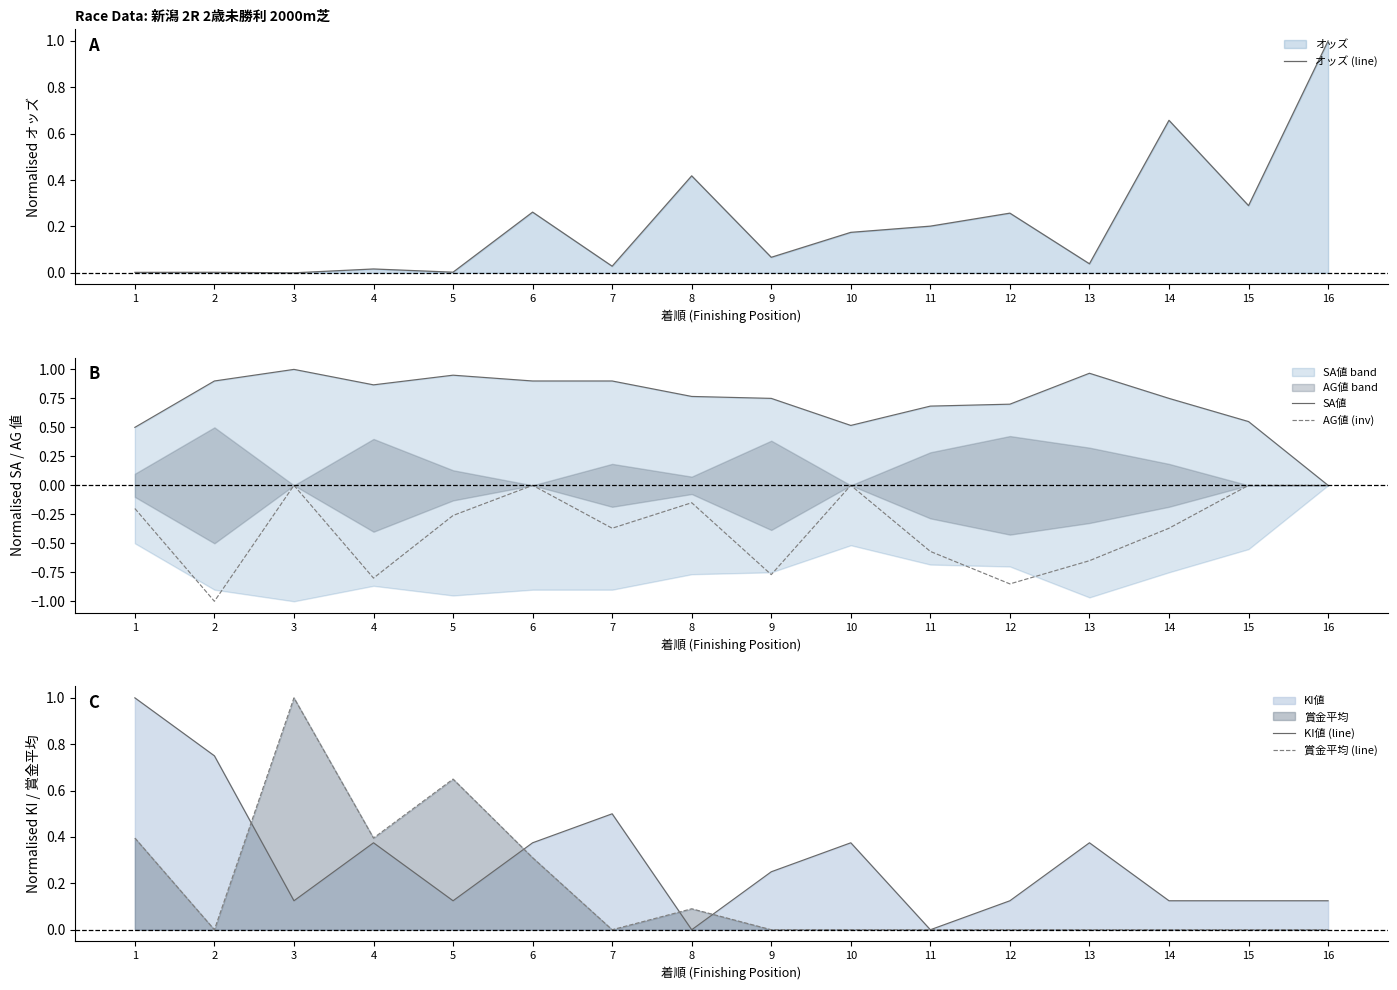

The value of 賞金平均 (line) at 5 is 0.4. True or false?

False